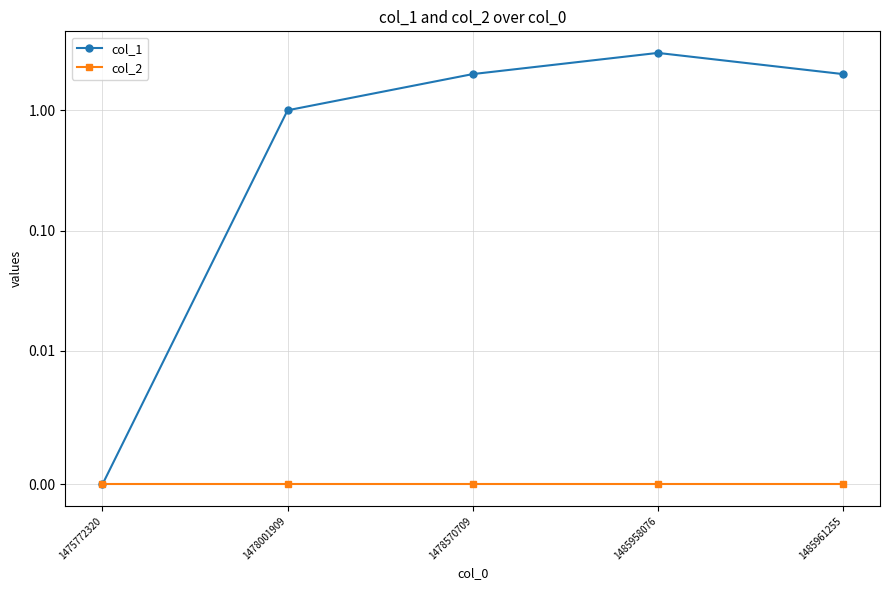

True or false: col_1 has more than 0 points higher than both neighbors.

True